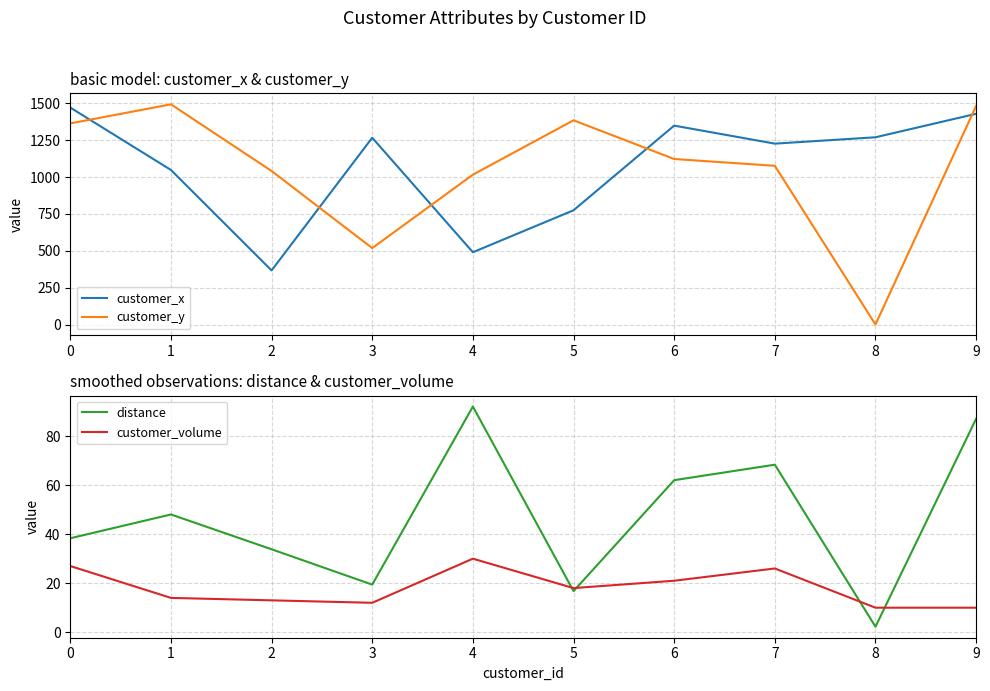

At how many categories does at least one series exceed 588?

10